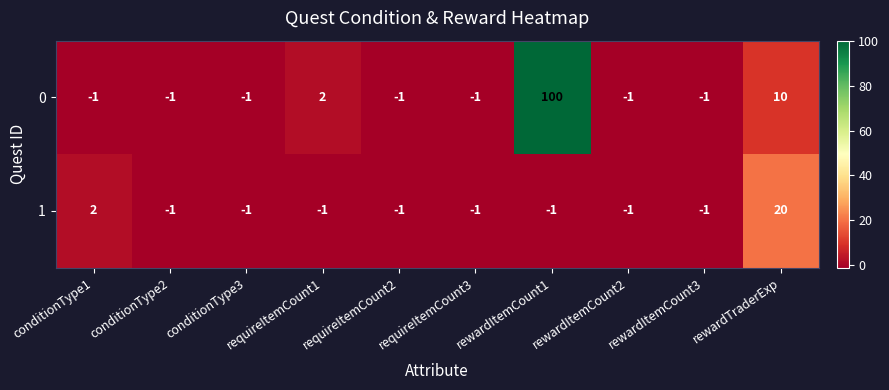

List the series in order of their overall mean, highest first.

0, 1